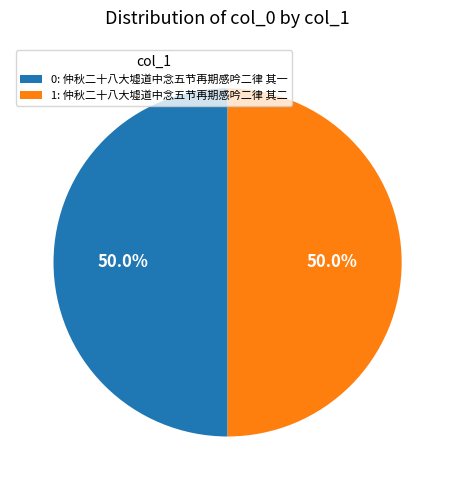

Approximately how many times larger is the value at 0: 仲秋二十八大墟道中念五节再期感吟二律 其一 compared to 1: 仲秋二十八大墟道中念五节再期感吟二律 其二?

1.0